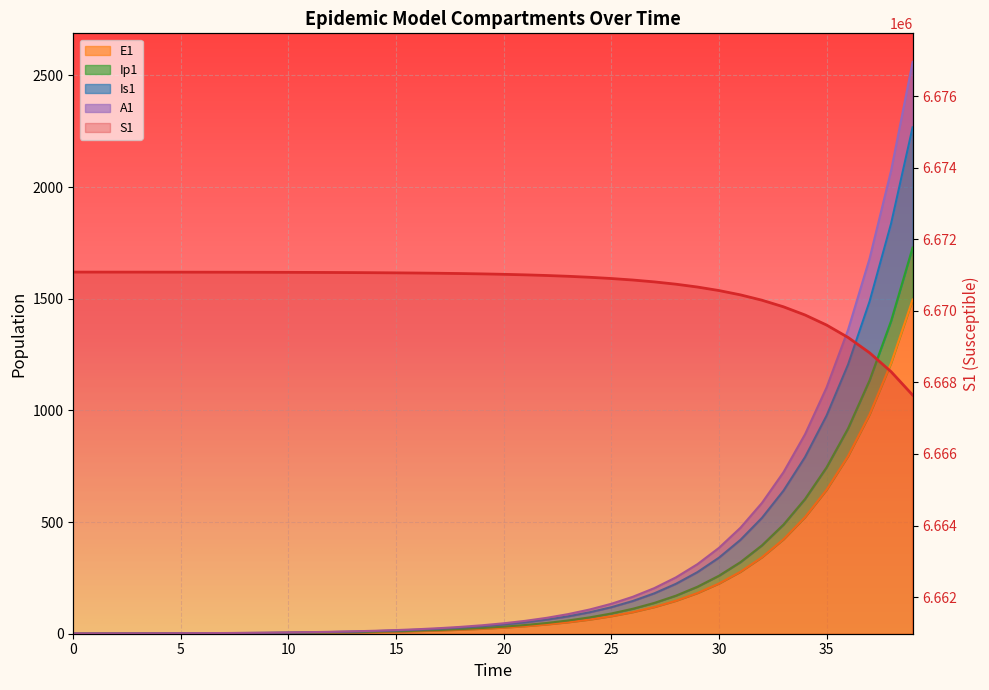

At how many categories does at least one series exceed 1516887?

40